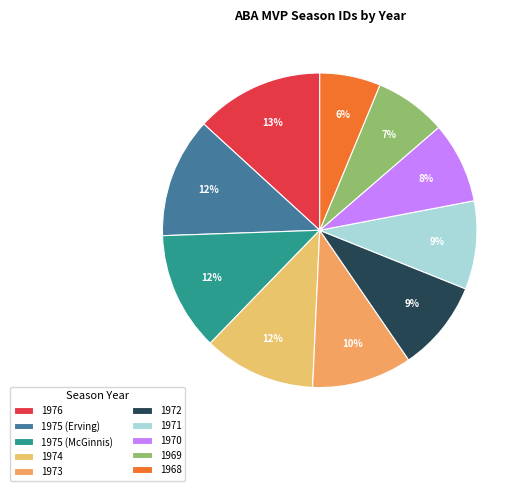

What percentage is NOT represented by 1971?

90.9%